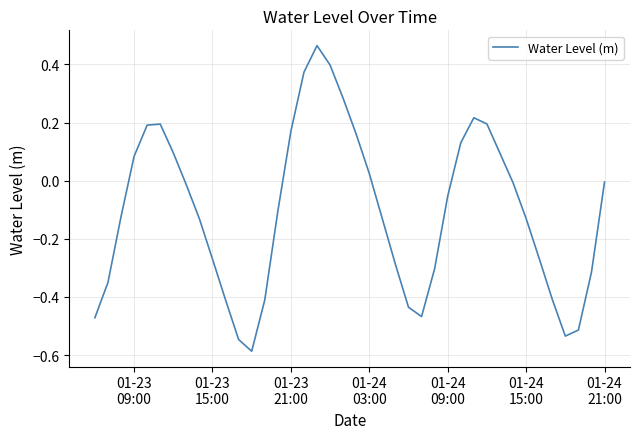

What is the difference between the maximum and minimum values?

1.1